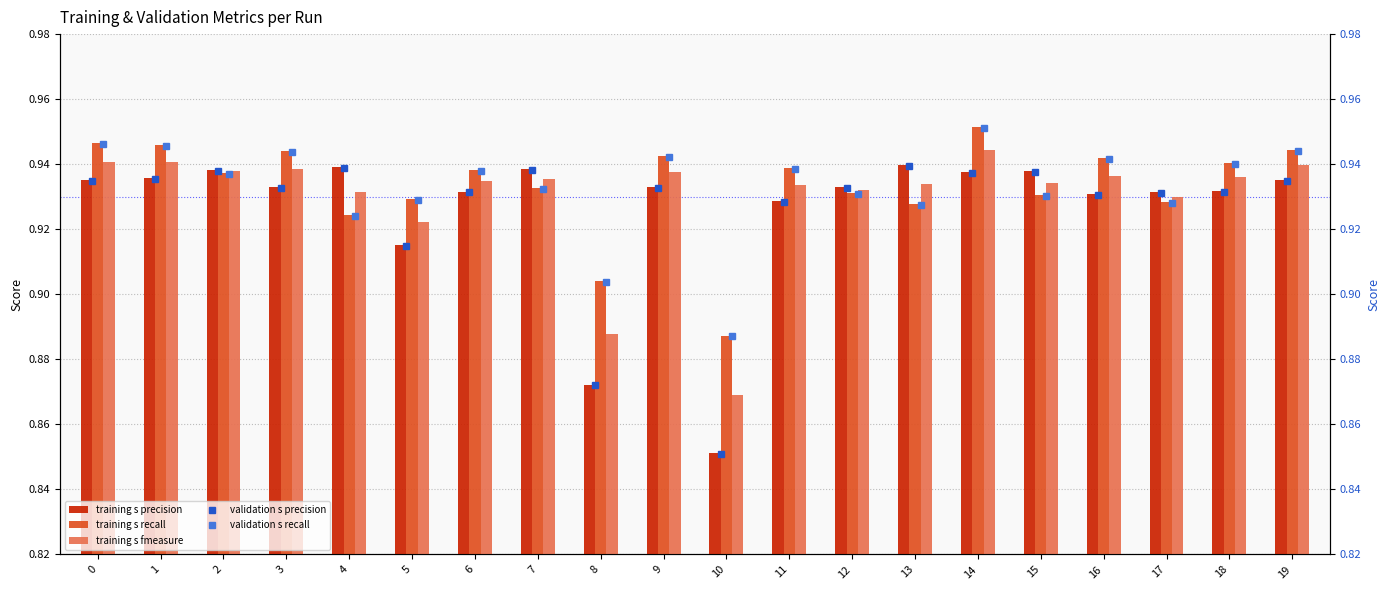

List the series in order of their peak value, lowest first.

validation s precision, training s precision, training s fmeasure, validation s recall, training s recall